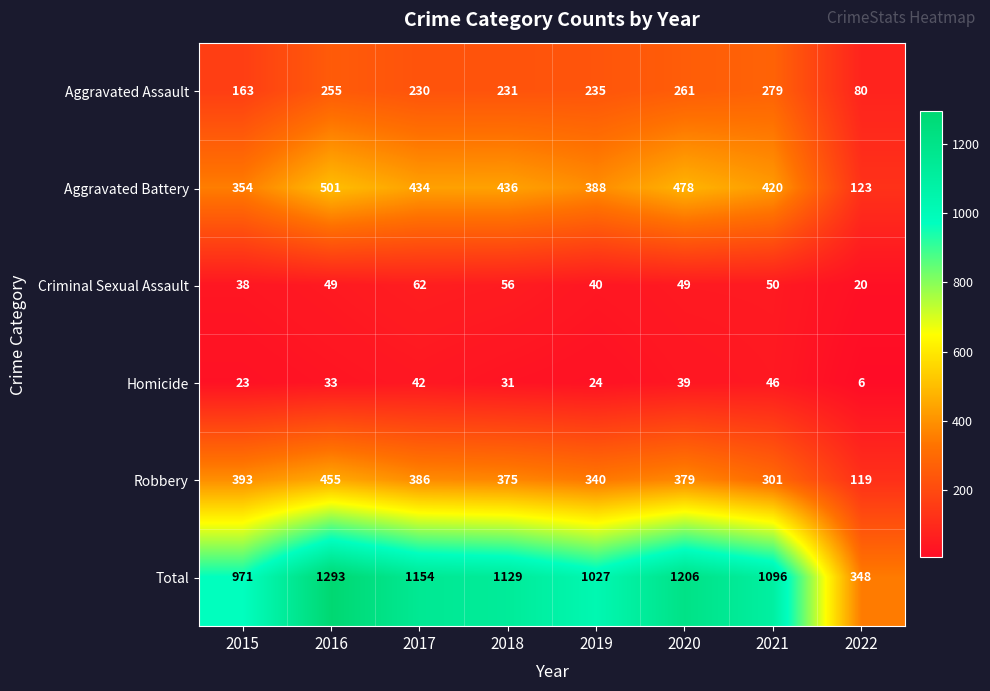

Is it true that Criminal Sexual Assault equals 20 at 2022?

True